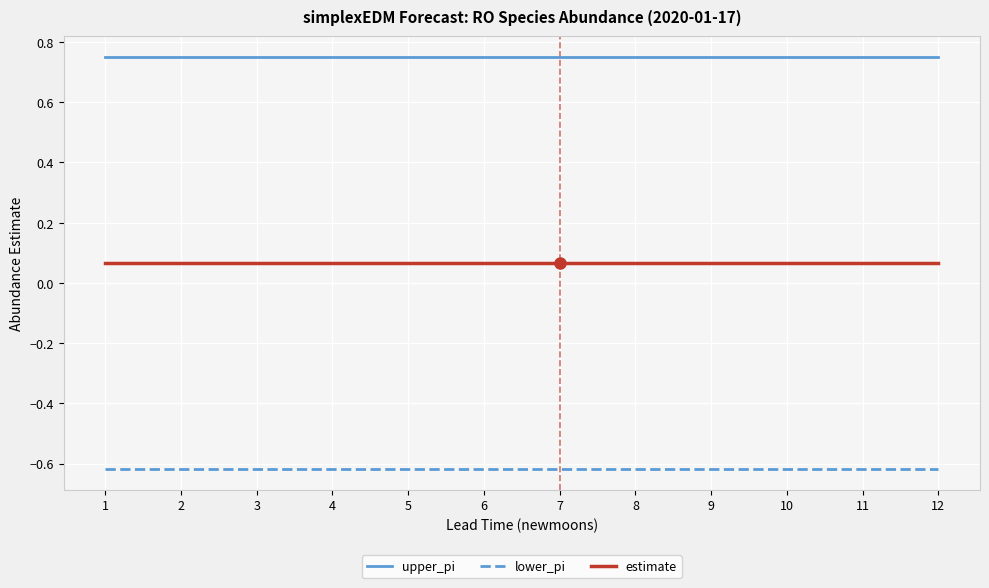

The value of lower_pi at 6 is -1.0. True or false?

False